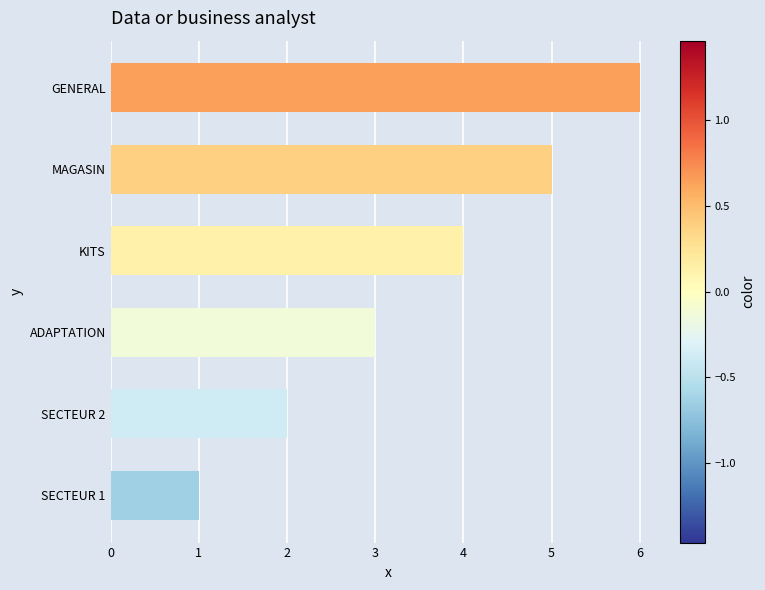

List the labels in order of value, smallest first.

SECTEUR 1, SECTEUR 2, ADAPTATION, KITS, MAGASIN, GENERAL